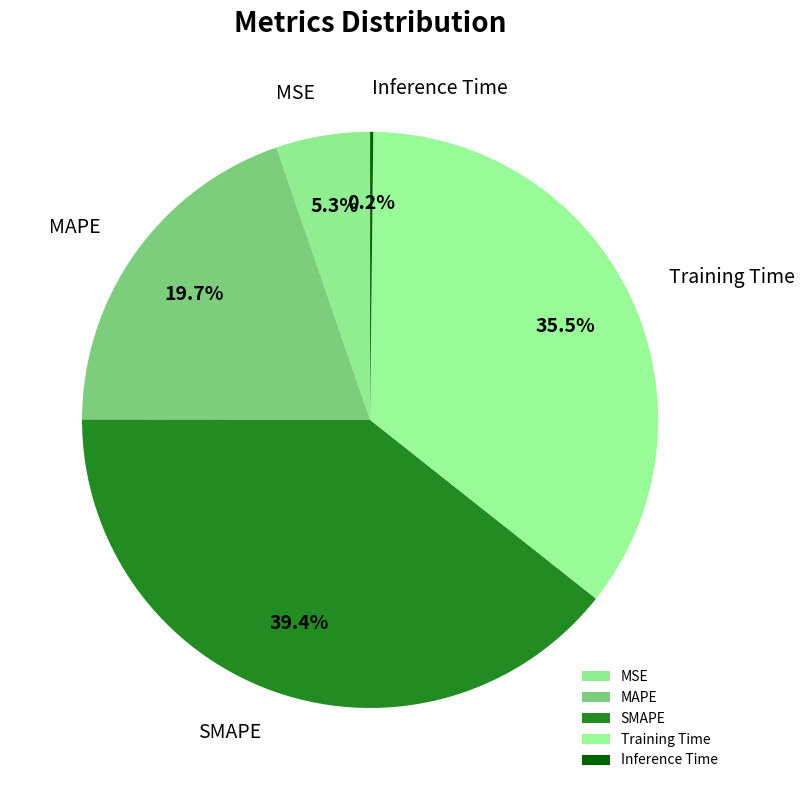

Which category has the biggest portion of the pie?

SMAPE